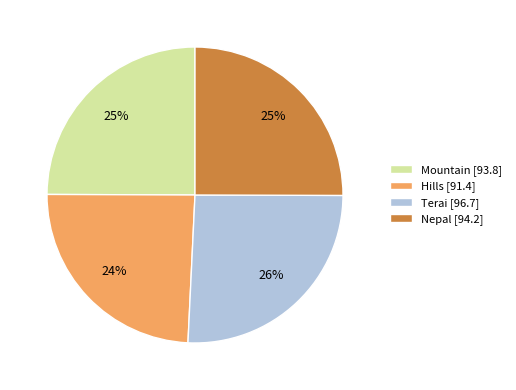

Is the sum of Nepal and Hills greater than half?

No